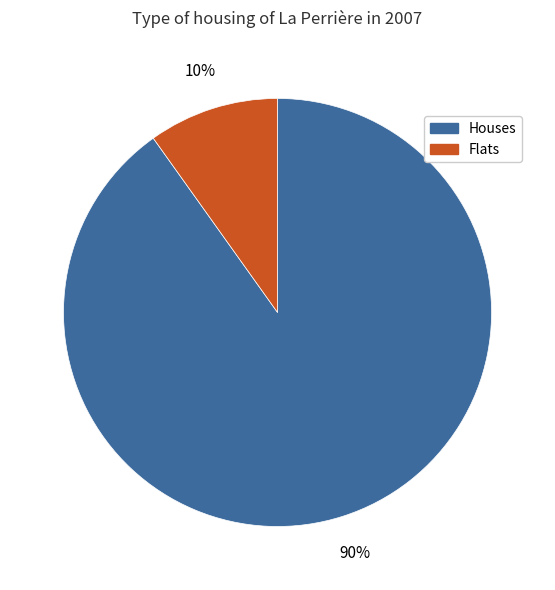

To the nearest percent, what is the difference between the largest and smallest slice percentages?

80%